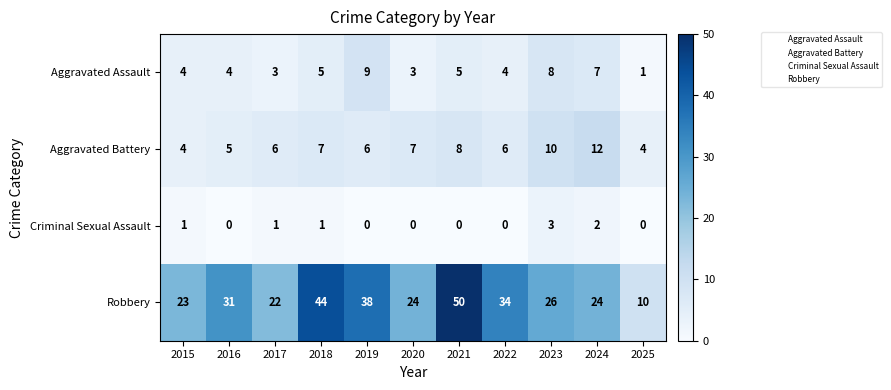

Rank the series at 2020 from highest to lowest value.

Robbery, Aggravated Battery, Aggravated Assault, Criminal Sexual Assault